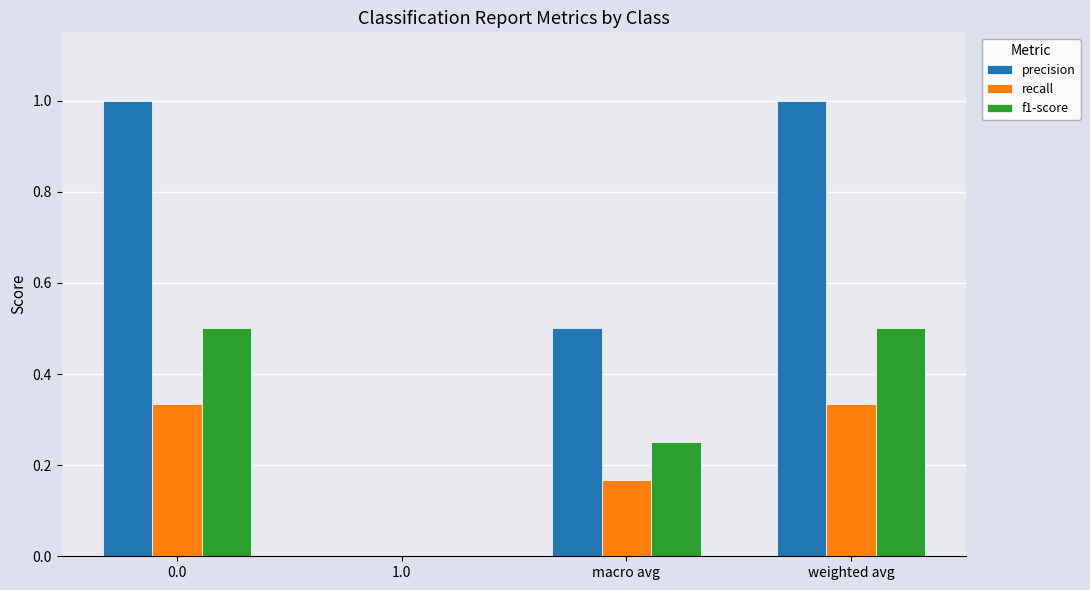

Which series changed the most between 1.0 and macro avg?

precision